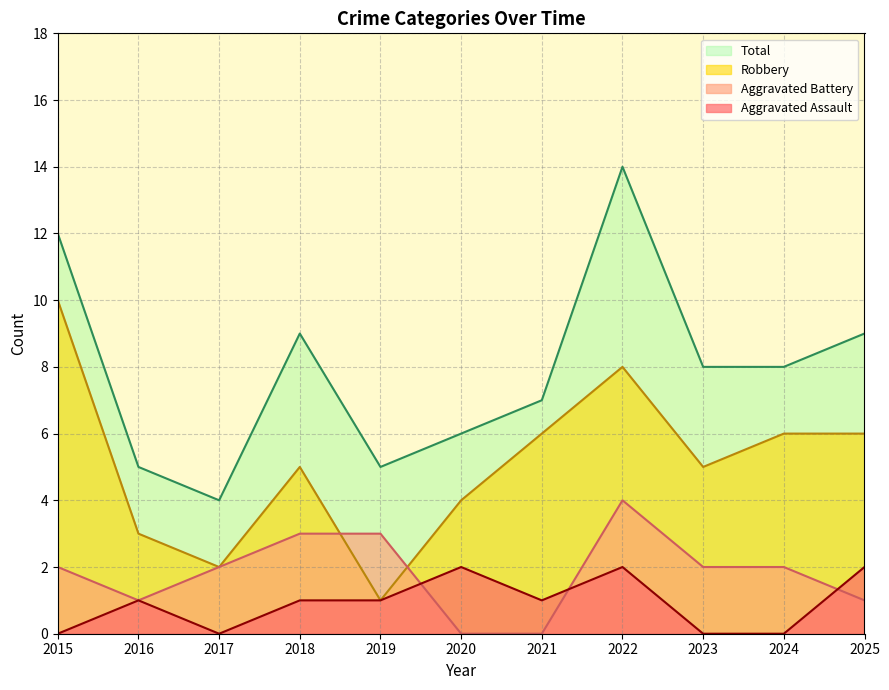

At which category is the sum across all series the highest?

2022